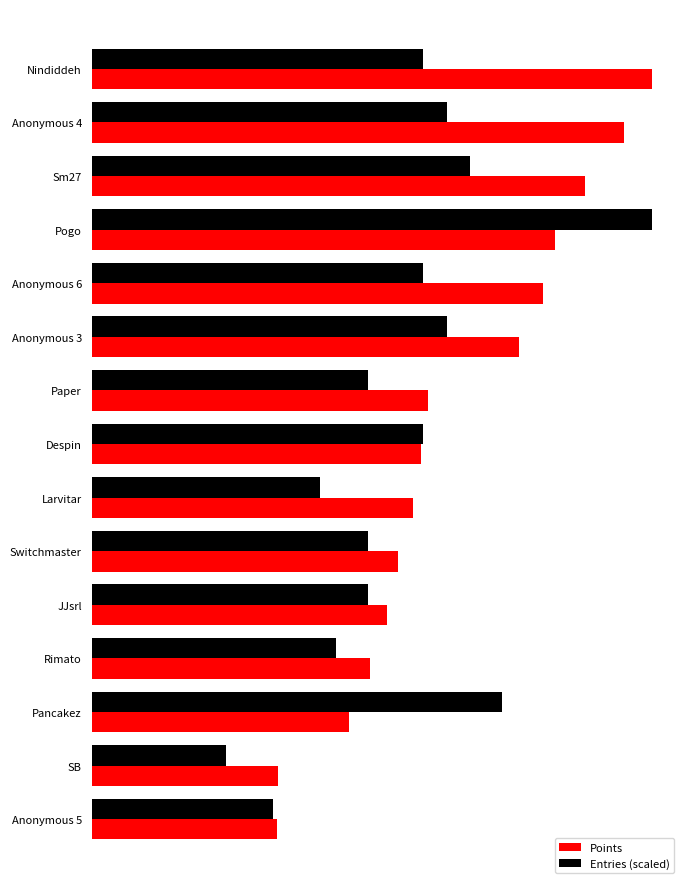

What are all the series names shown in the legend?

Points, Entries (scaled)